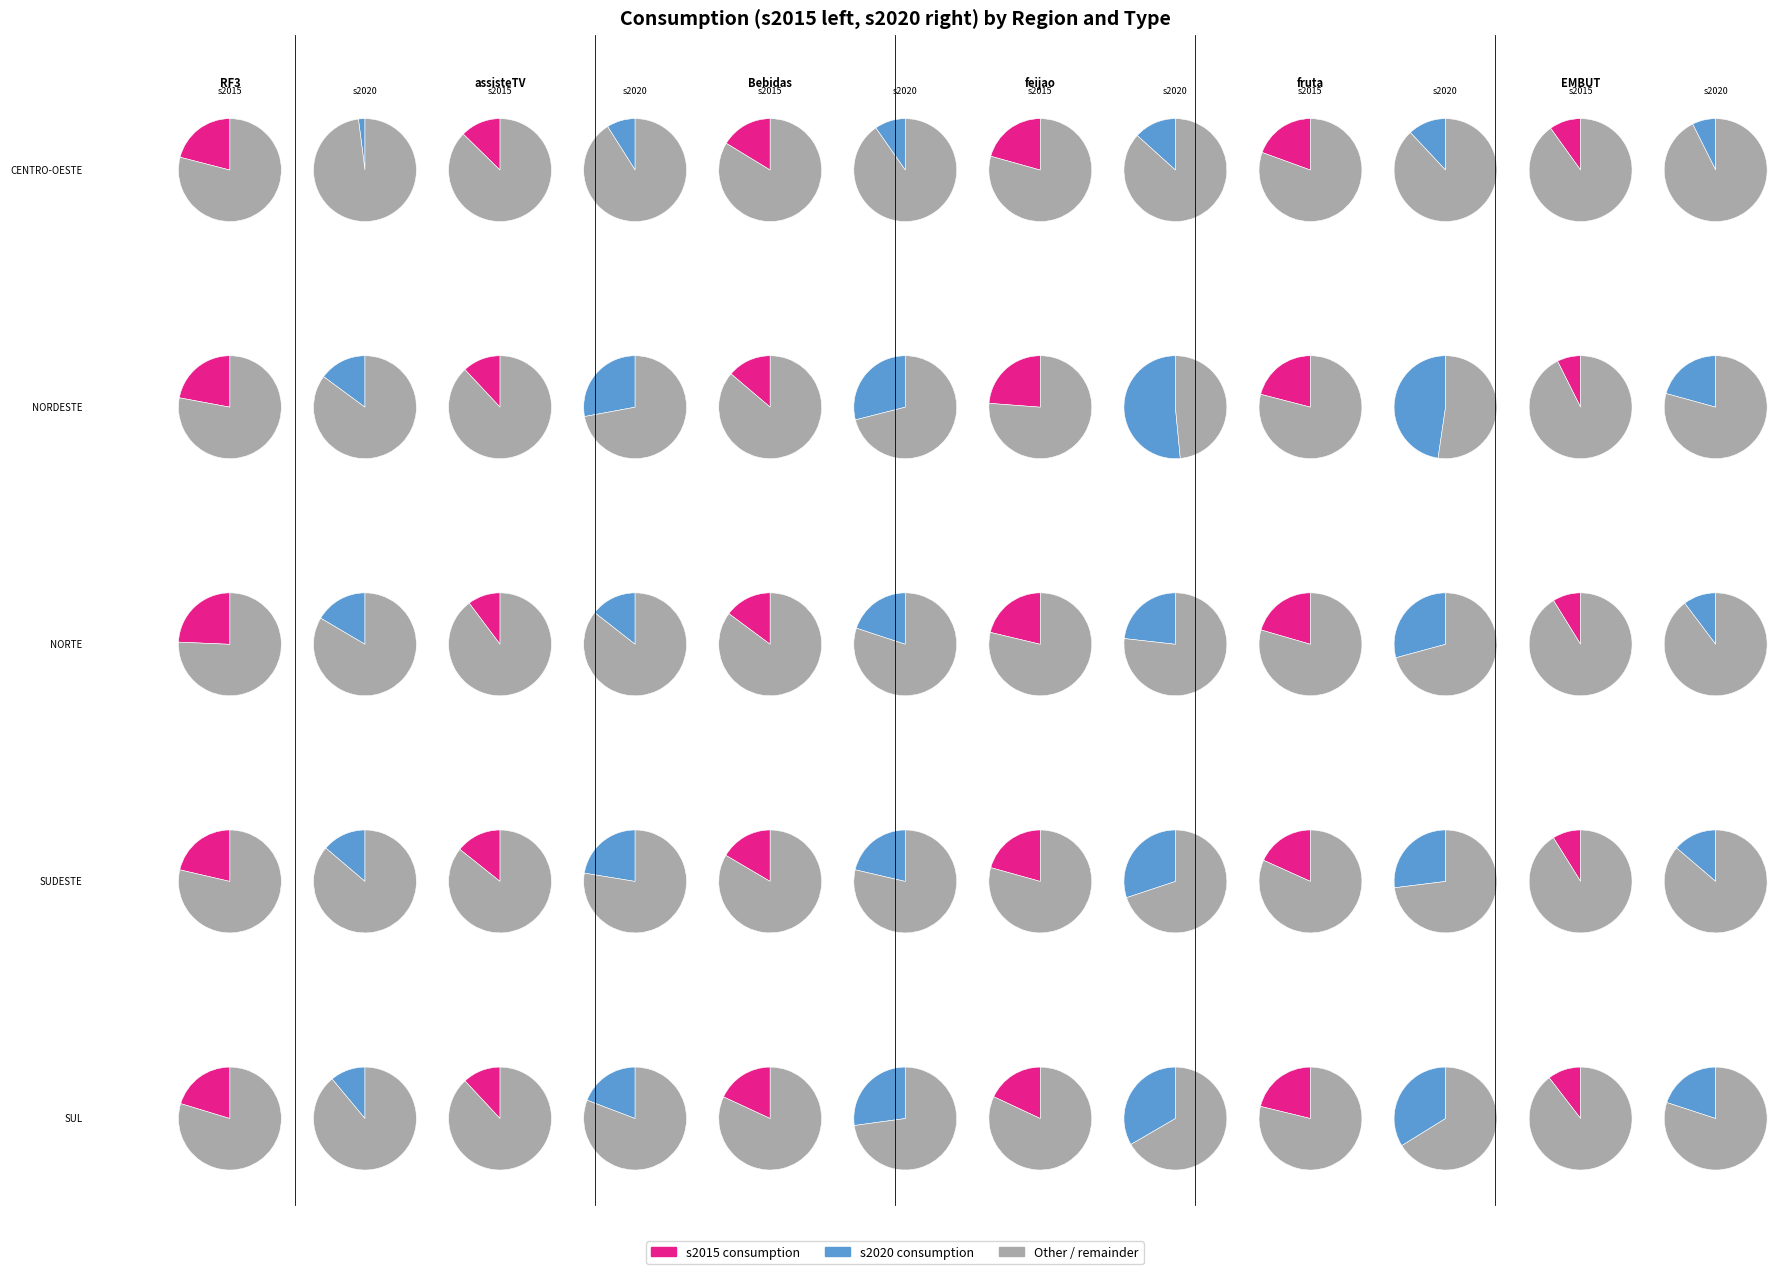

How many slices are in this pie chart?

6